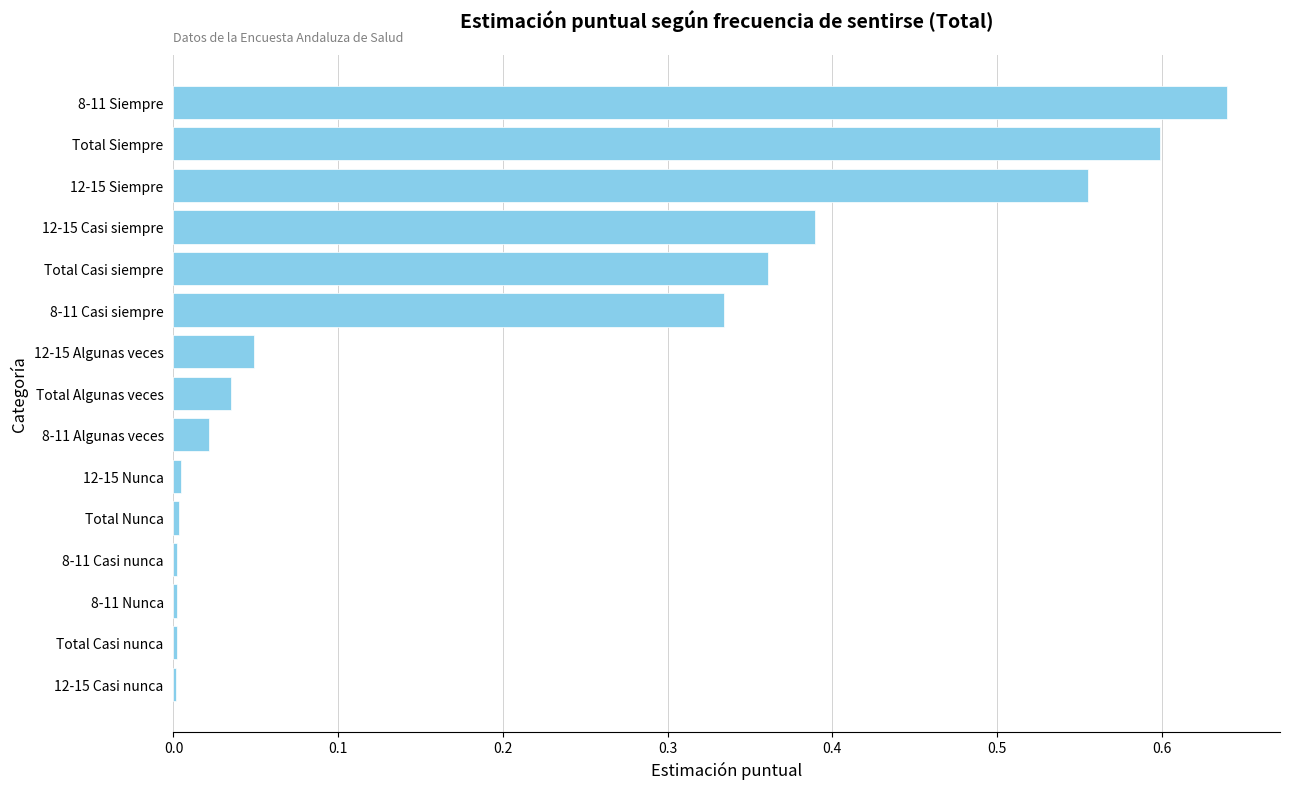

What is the sum of all values?

3.0